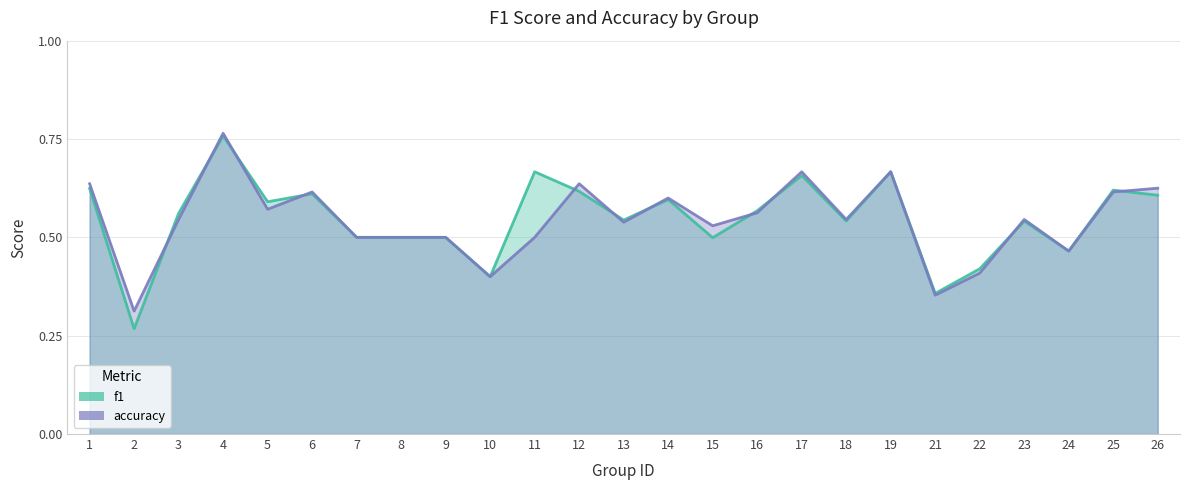

Where is the first local maximum for accuracy?

4